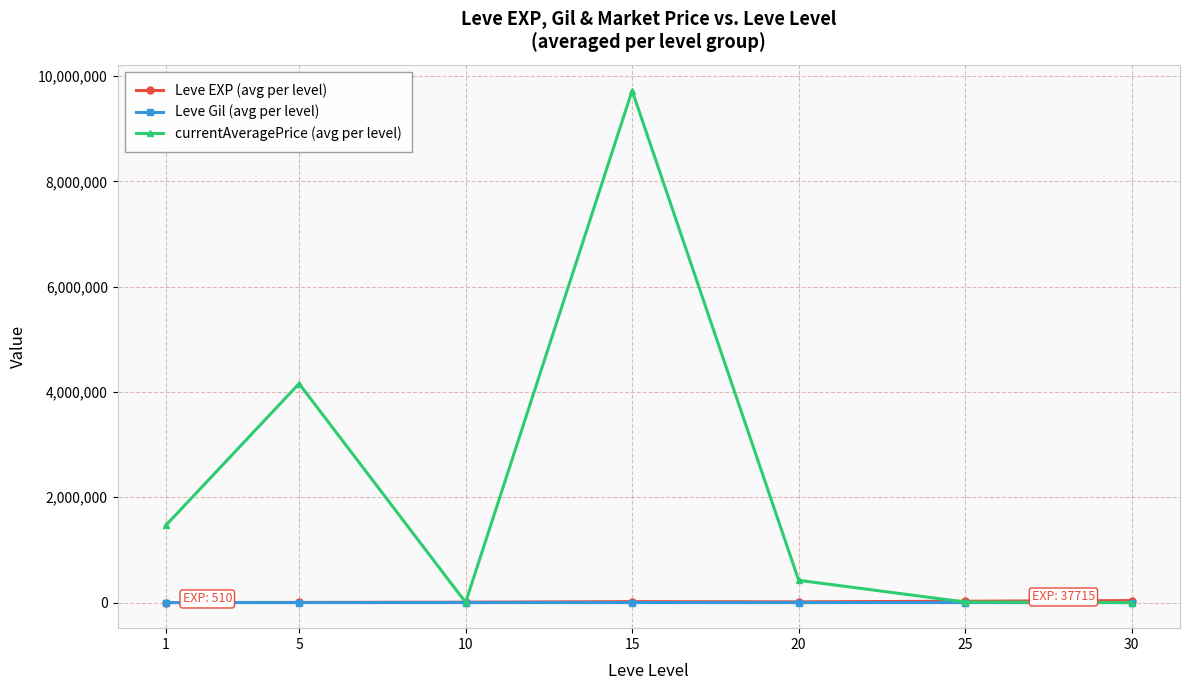

What is the sum of all currentAveragePrice (avg per level) values?

15785587.4